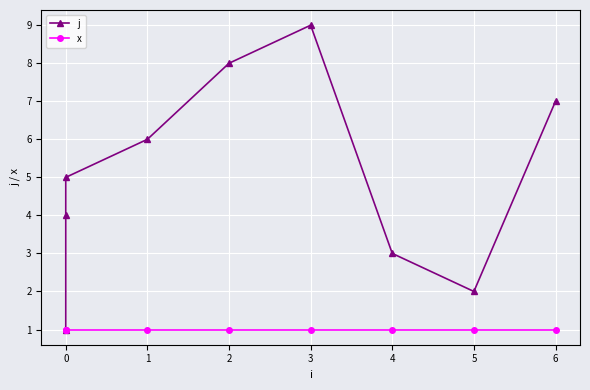

How many lines are shown in the chart?

2